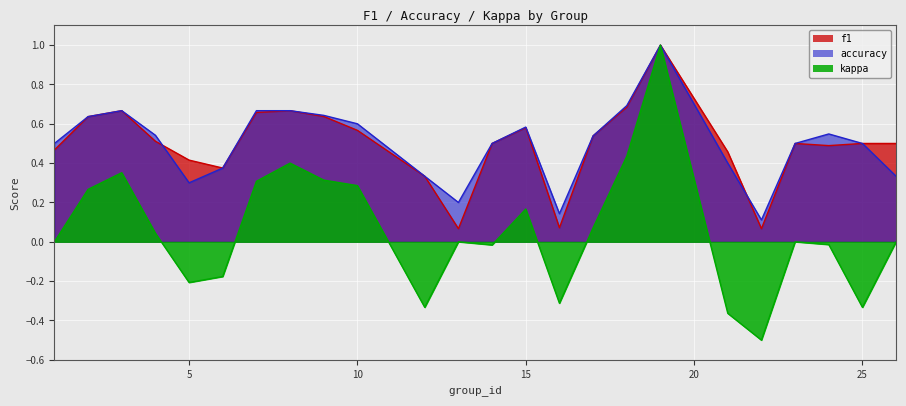

What is the maximum value shown in the chart?

1.0